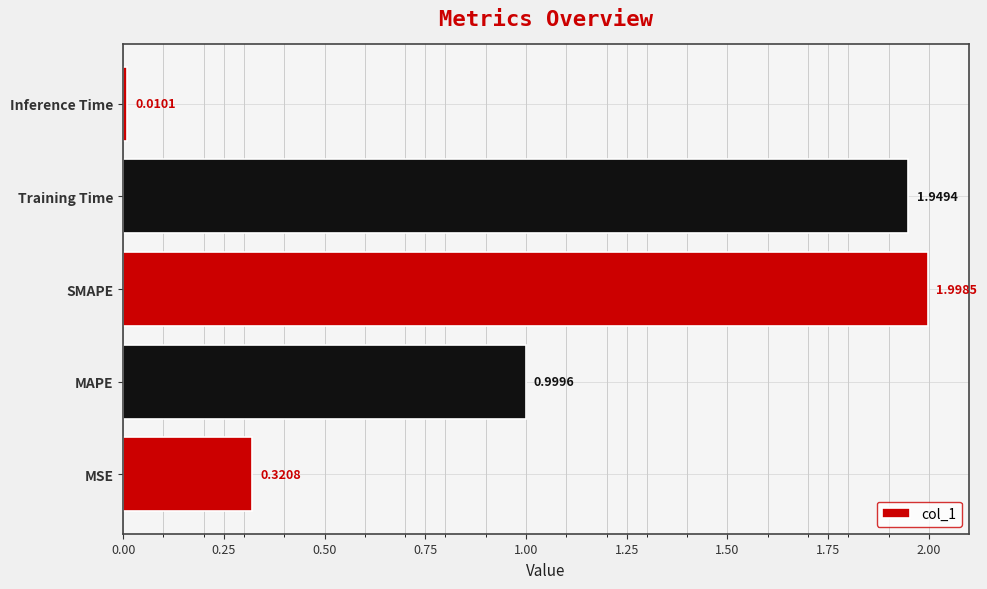

What is the sum of the values at Training Time and SMAPE?

3.9